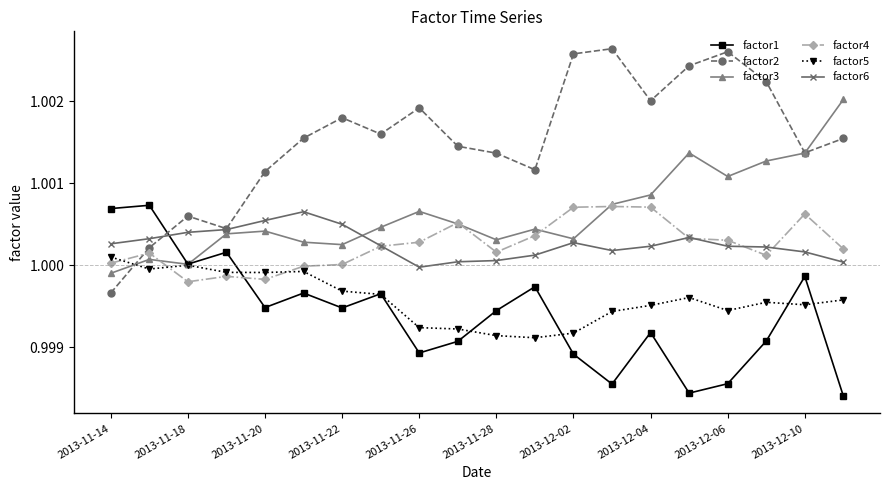

Which series has the largest range (max minus min)?

factor2